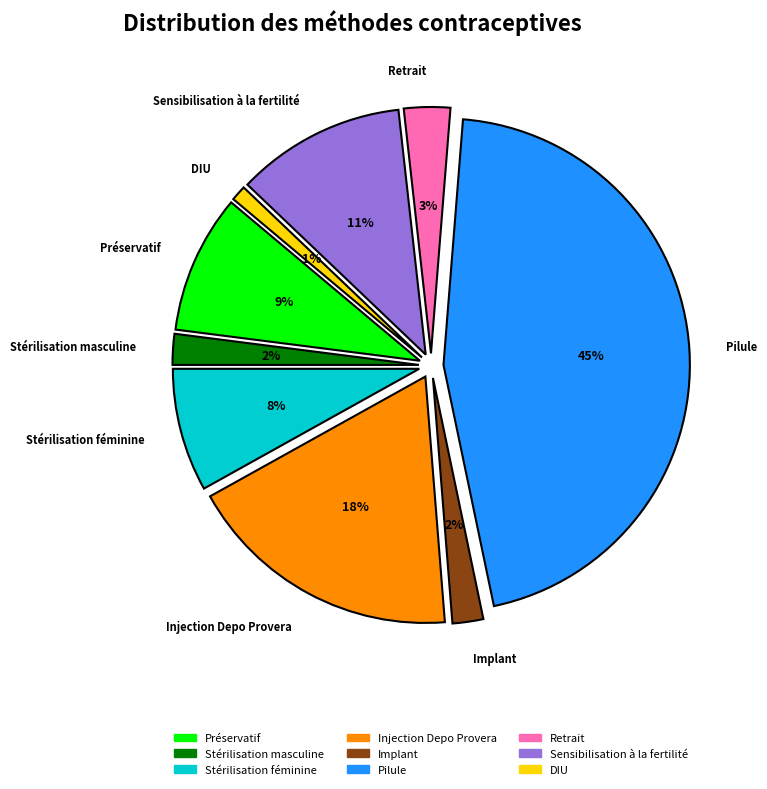

Do Pilule and Stérilisation masculine together represent more than half of the pie?

No